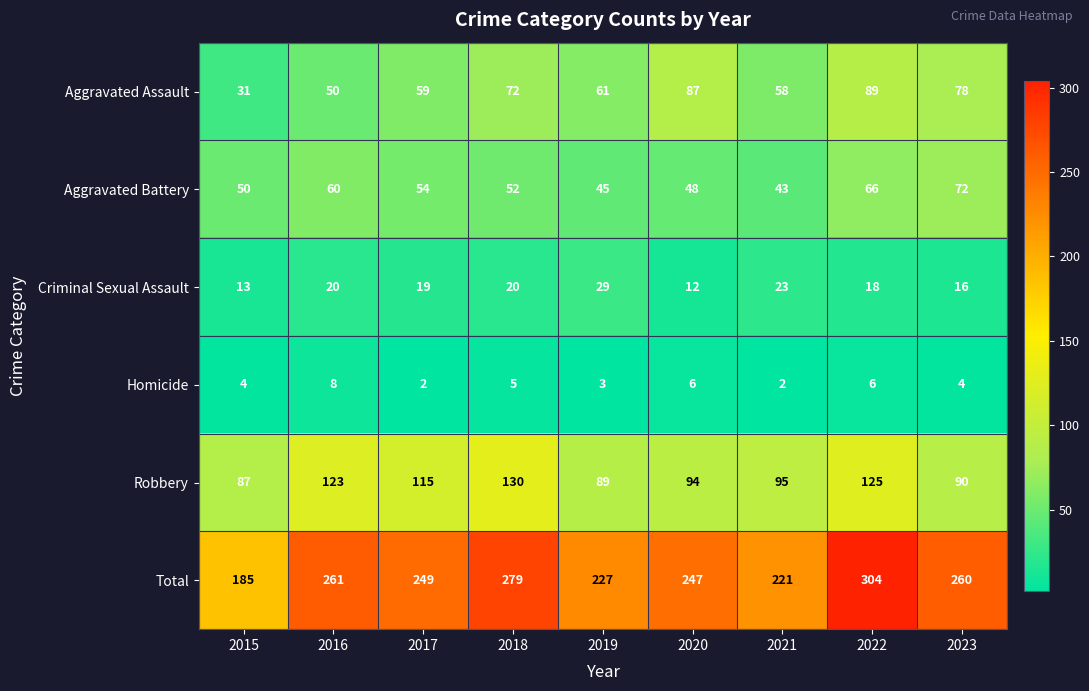

What is the difference between the maximum and minimum values in the Aggravated Assault series?

58